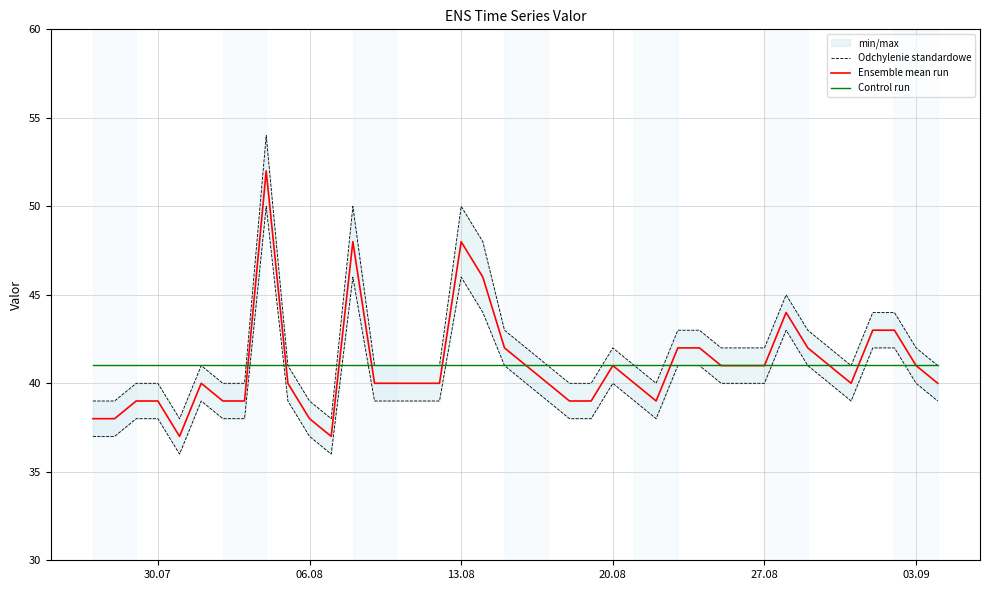

True or false: Ensemble mean run and Odchylenie standardowe intersect in this chart.

False